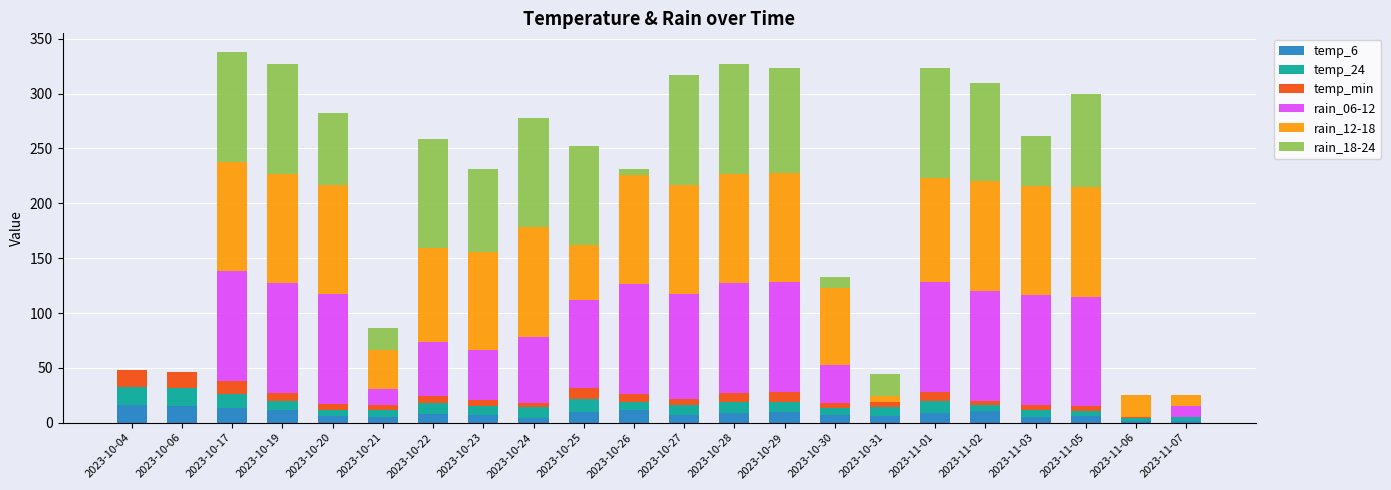

True or false: temp_6 has a value of 10 at 2023-10-29.

True